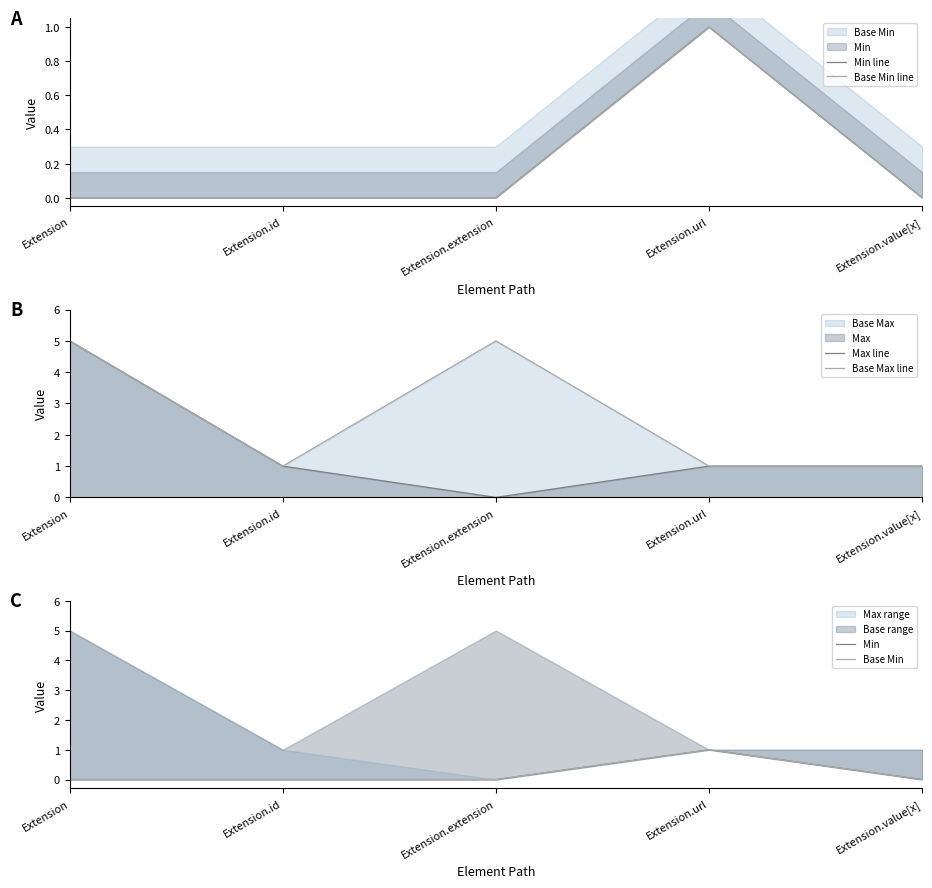

Which category has the lowest value in the Base Max line series?

Extension.id